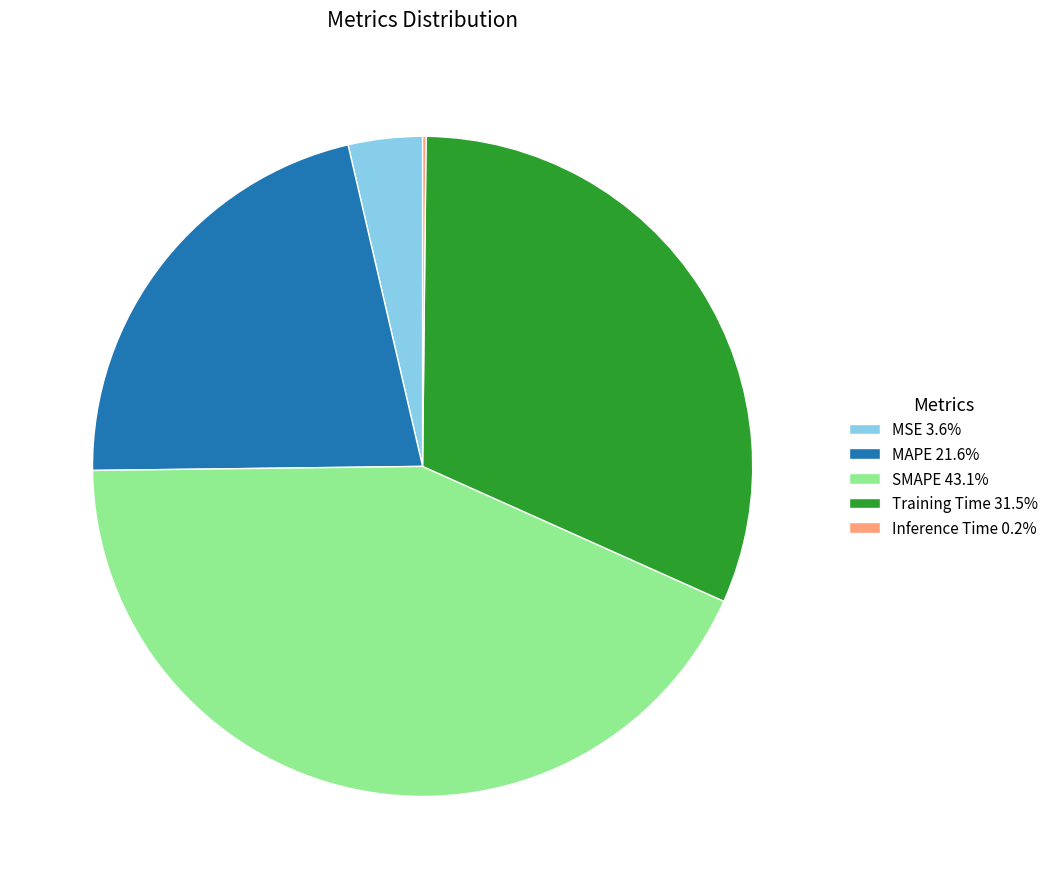

Is there a majority slice in this chart?

No